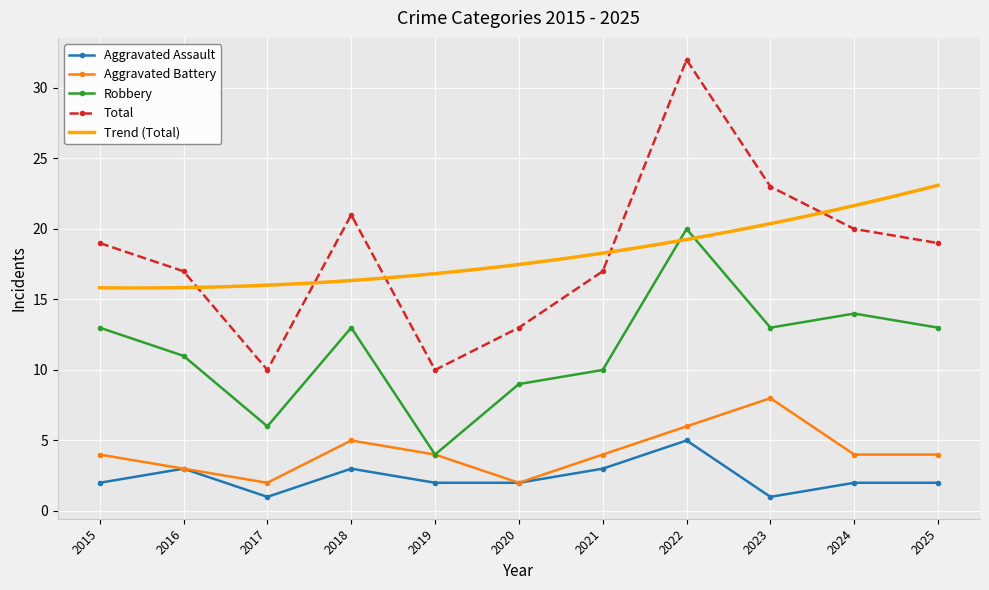

What is the total value across all series at 2022?

63